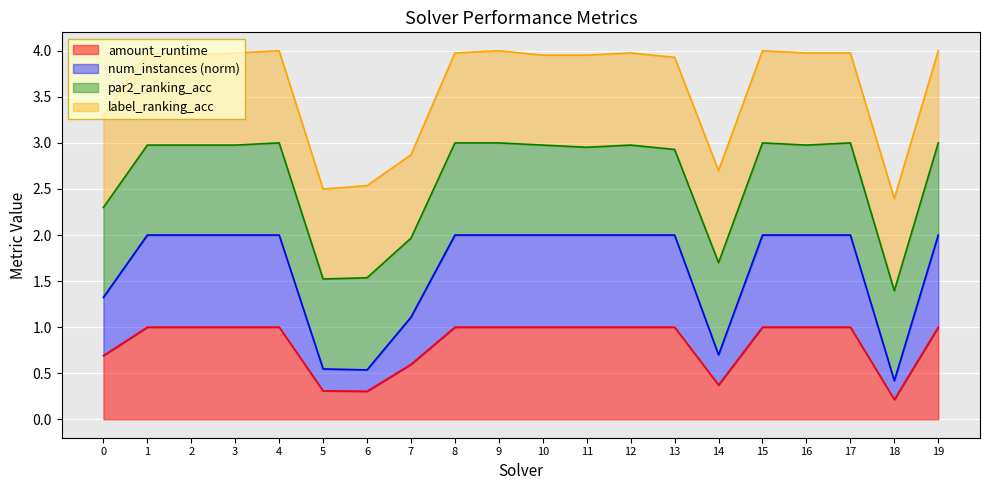

What is the average value of the amount_runtime series?

0.8